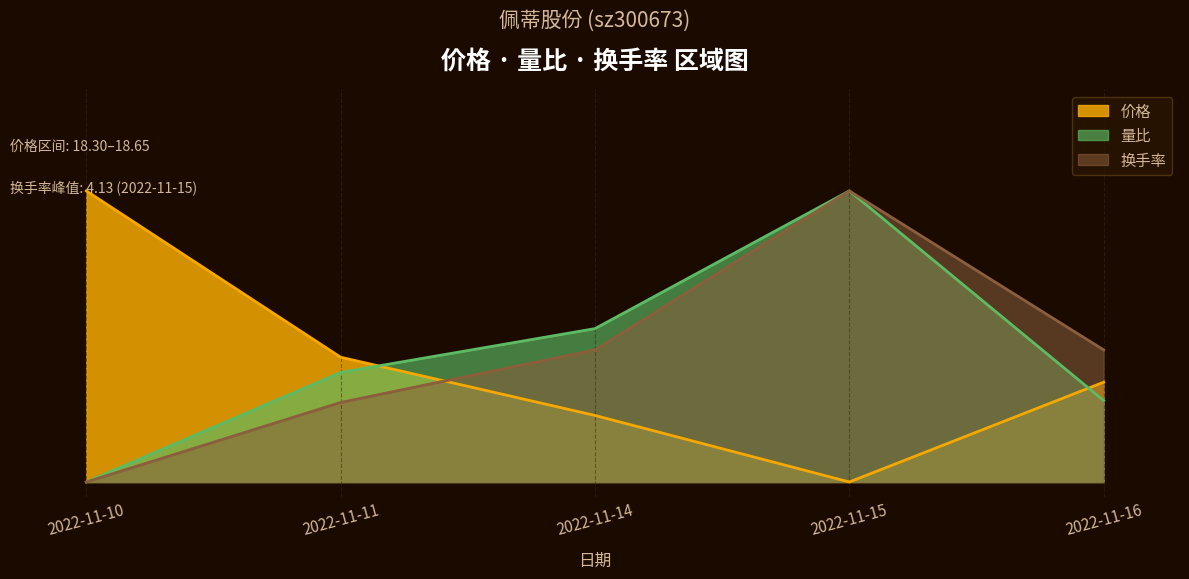

How many lines are shown in the chart?

3